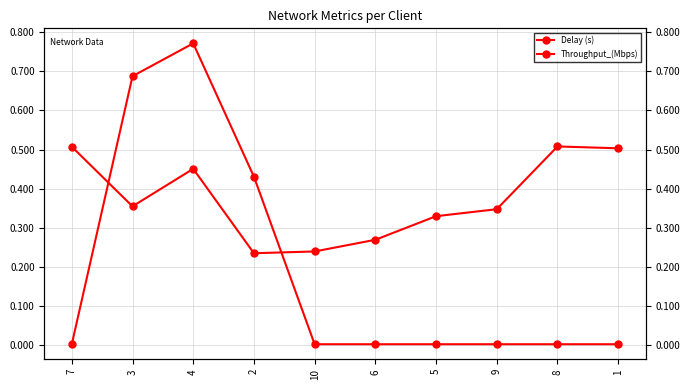

Which series has the largest total across all categories?

Delay (s)